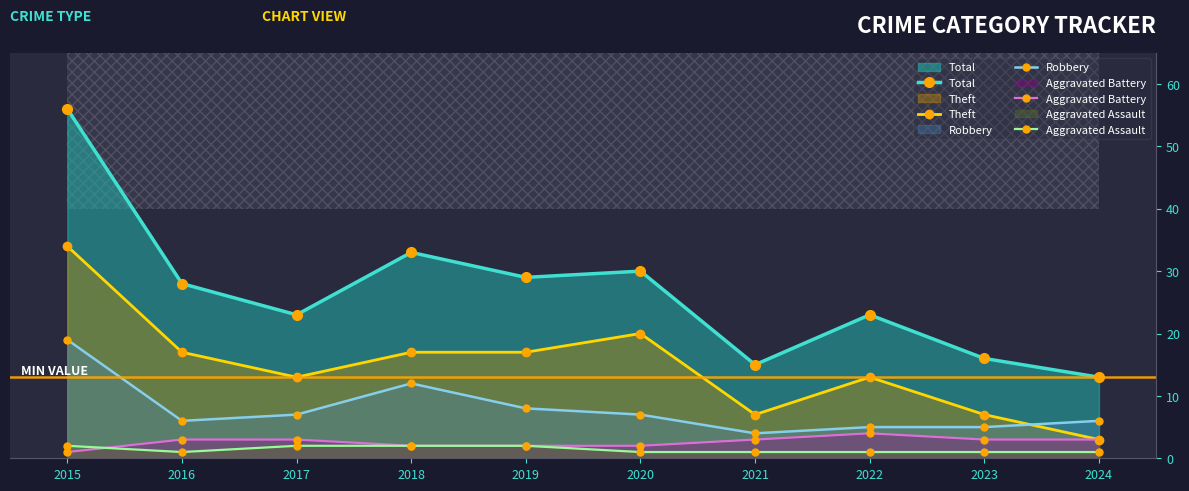

What is the maximum value shown in the chart?

56